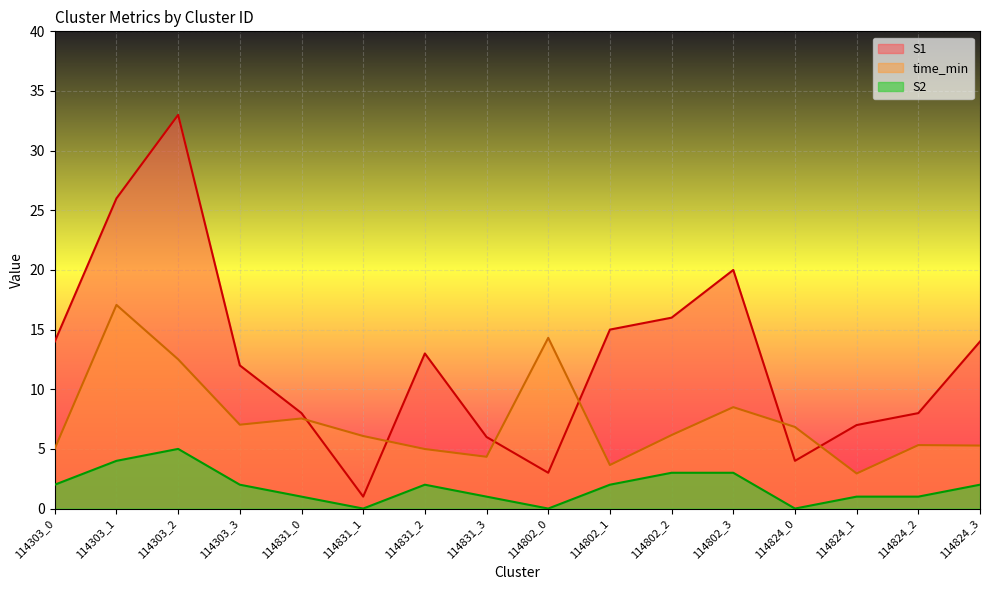

In time_min, how many points are lower than both neighbors (excluding endpoints)?

4